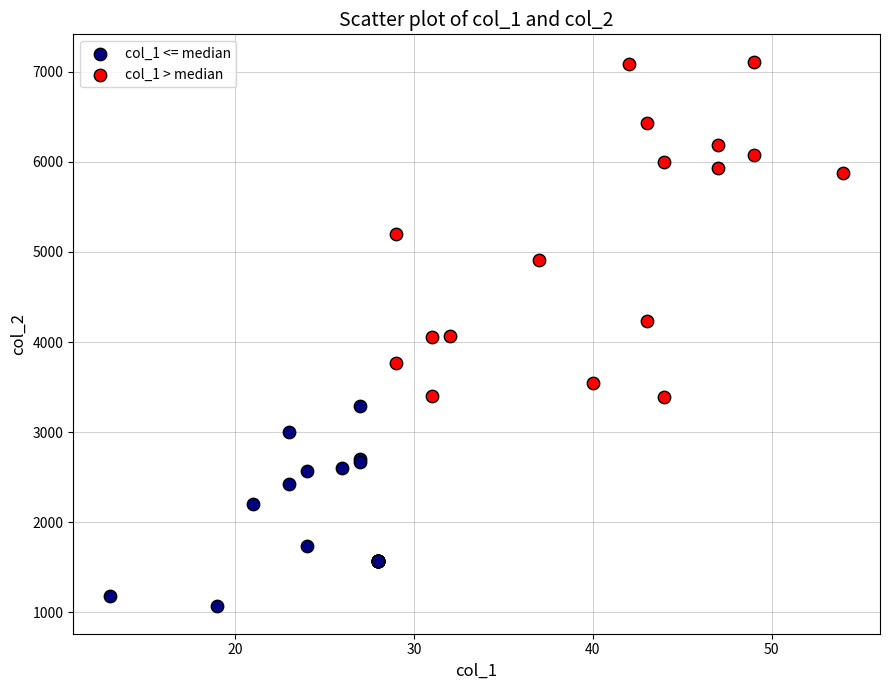

Which series has the largest Y range (max minus min)?

col_1 > median